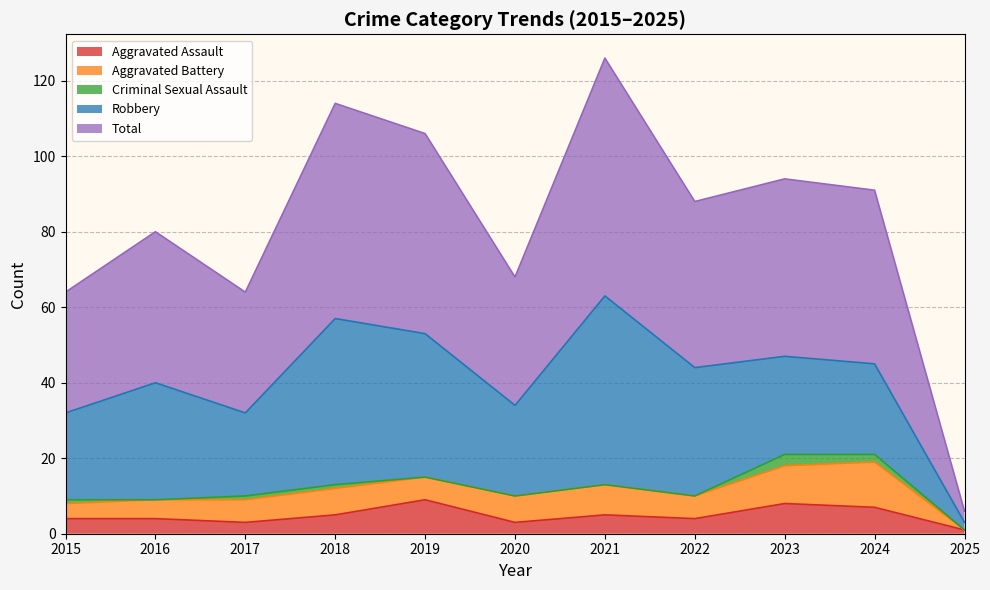

Which series has the widest spread of values?

Total